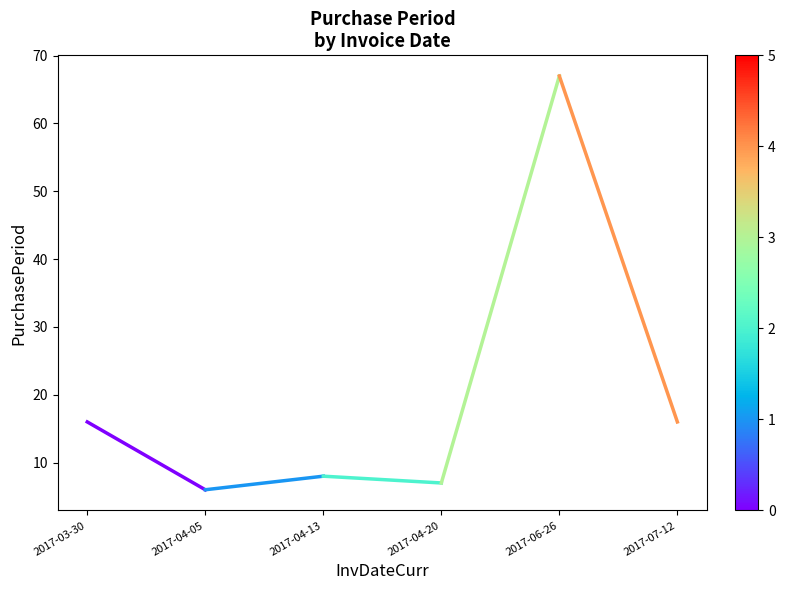

Which label corresponds to the largest value in the chart?

2017-03-30